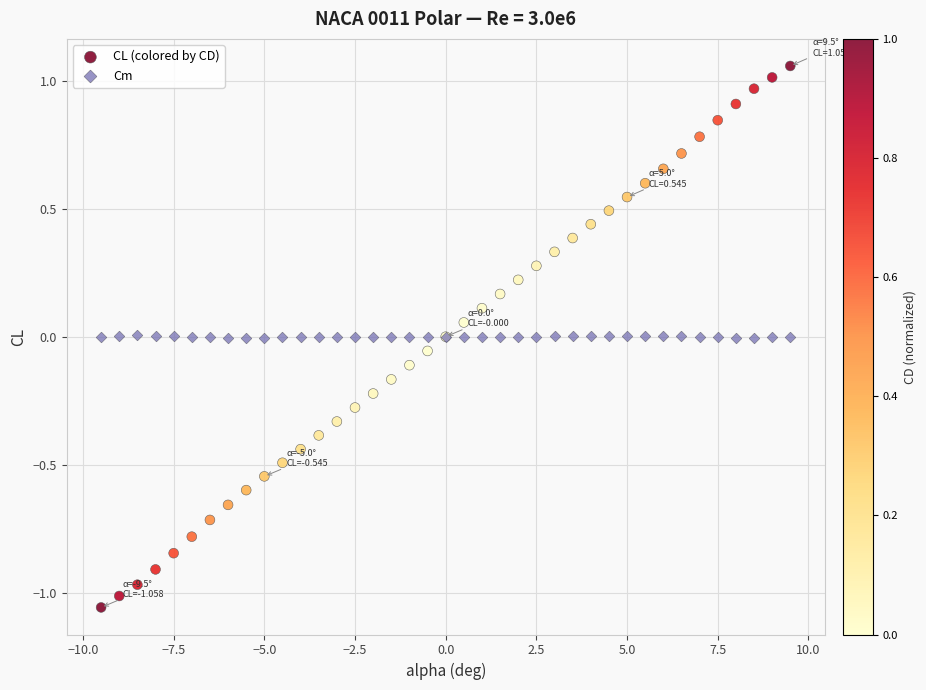

Which series contains the highest Y value?

CL (colored by CD)